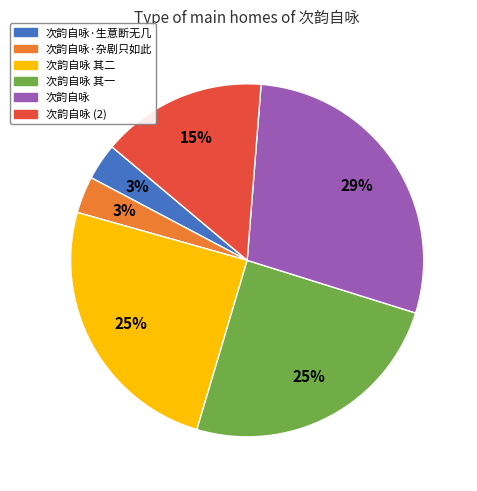

Is there any slice that represents more than half of the pie?

No